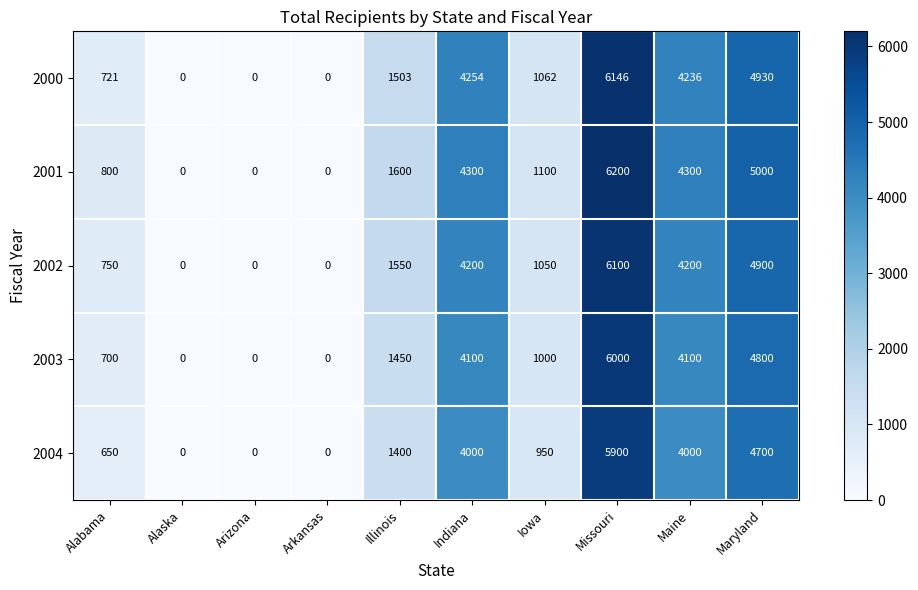

How many data points in 2004 are less than 1400?

5